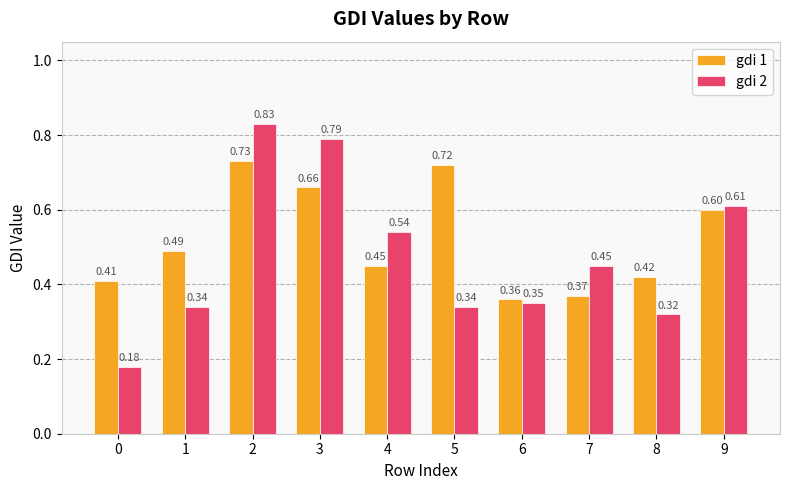

How many groups of bars are there?

10